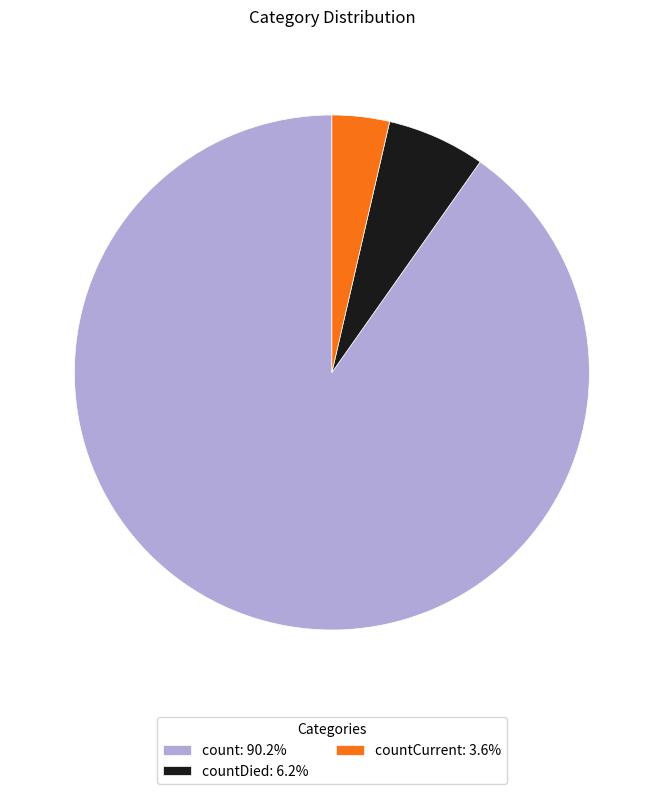

Combined, do countCurrent: 3.6% and countDied: 6.2% account for over 50%?

No